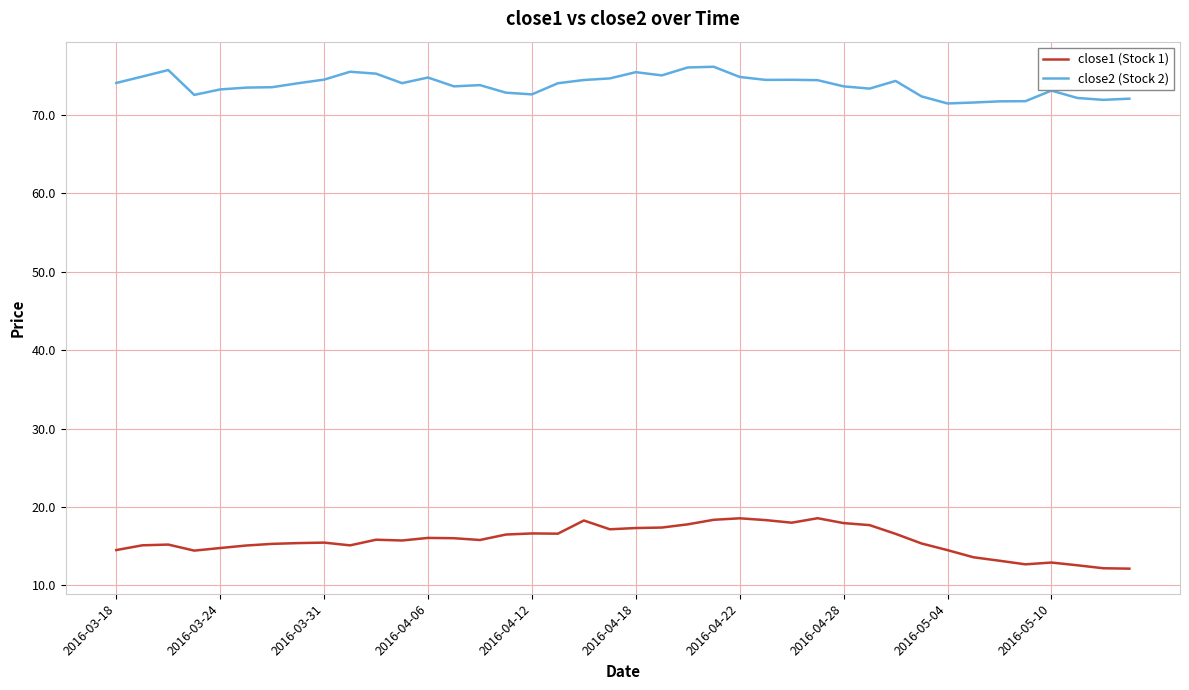

List the series in order of their overall mean, lowest first.

close1 (Stock 1), close2 (Stock 2)